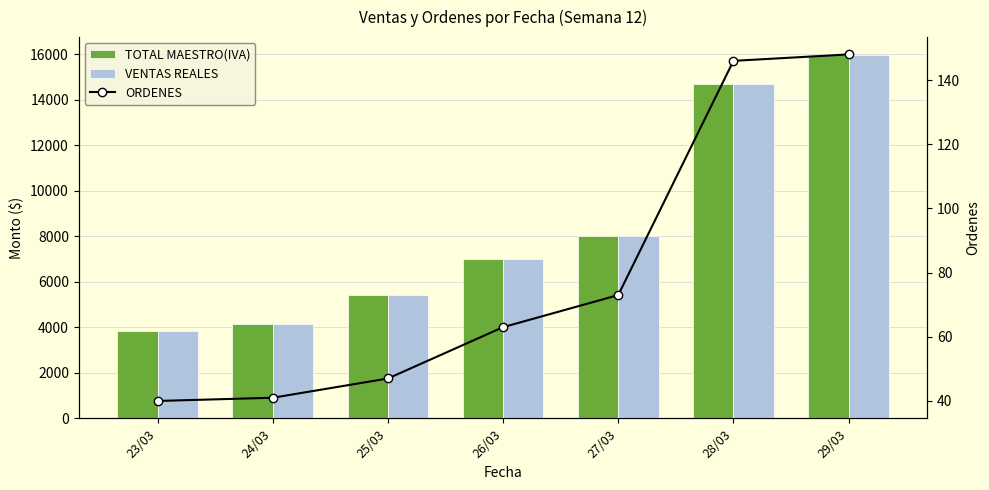

What are all the series names shown in the legend?

TOTAL MAESTRO(IVA), VENTAS REALES, ORDENES